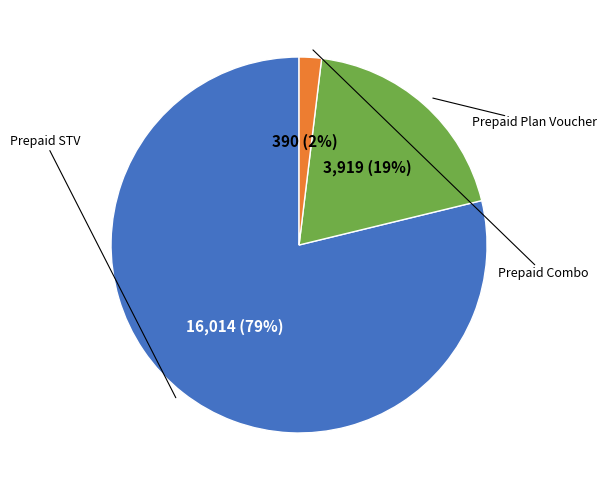

Is there any slice that represents more than half of the pie?

Yes